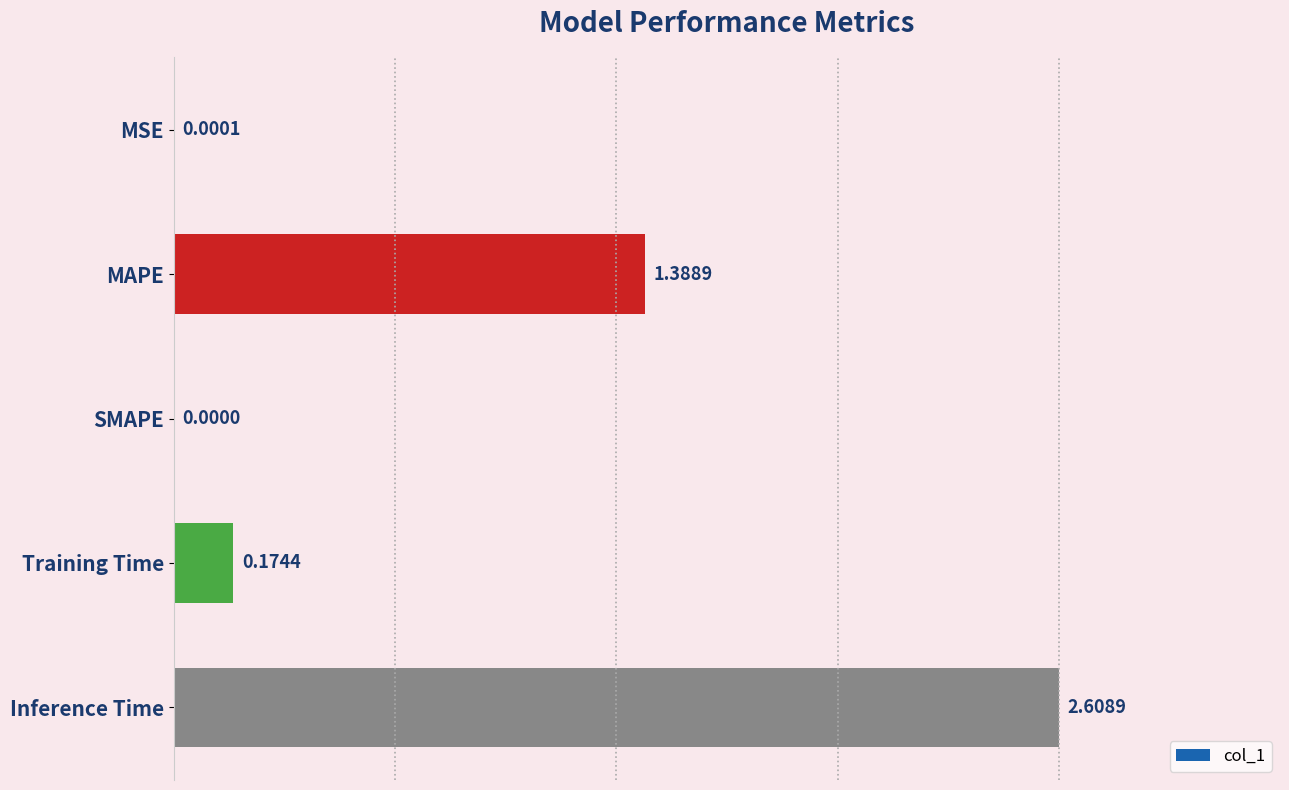

At which category does the chart reach its peak across all series?

Inference Time